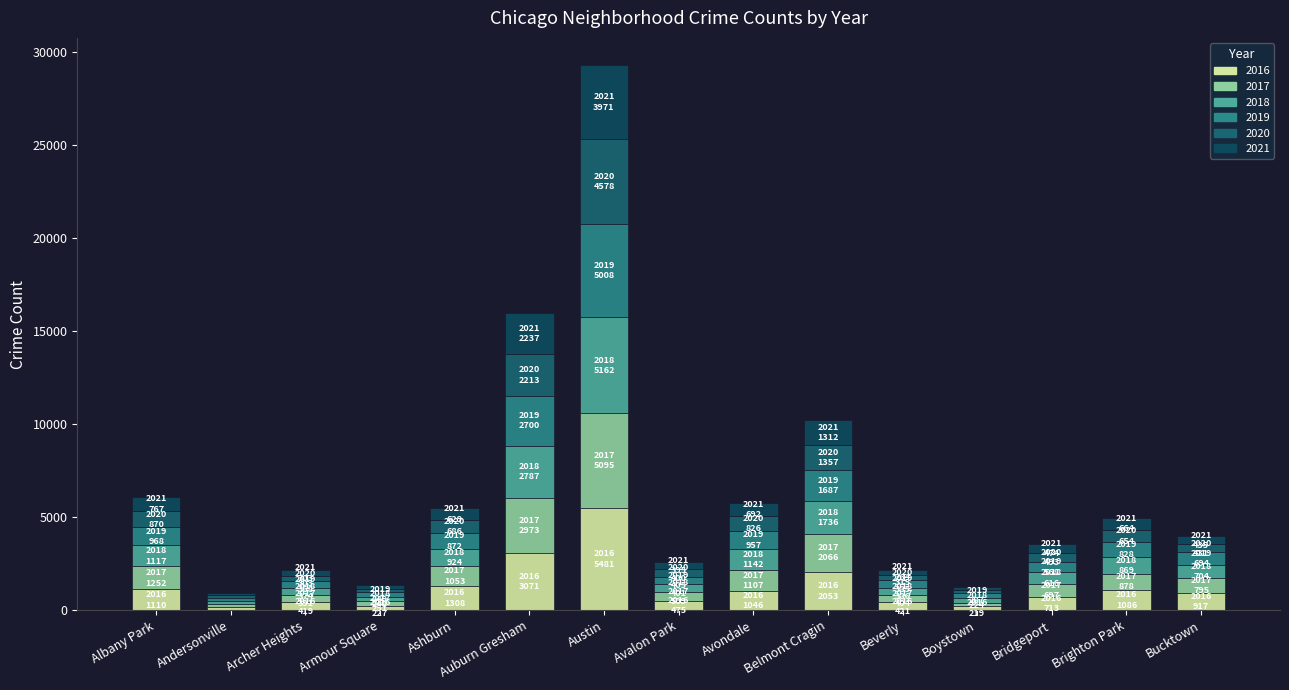

Which series has the largest total across all categories?

2016